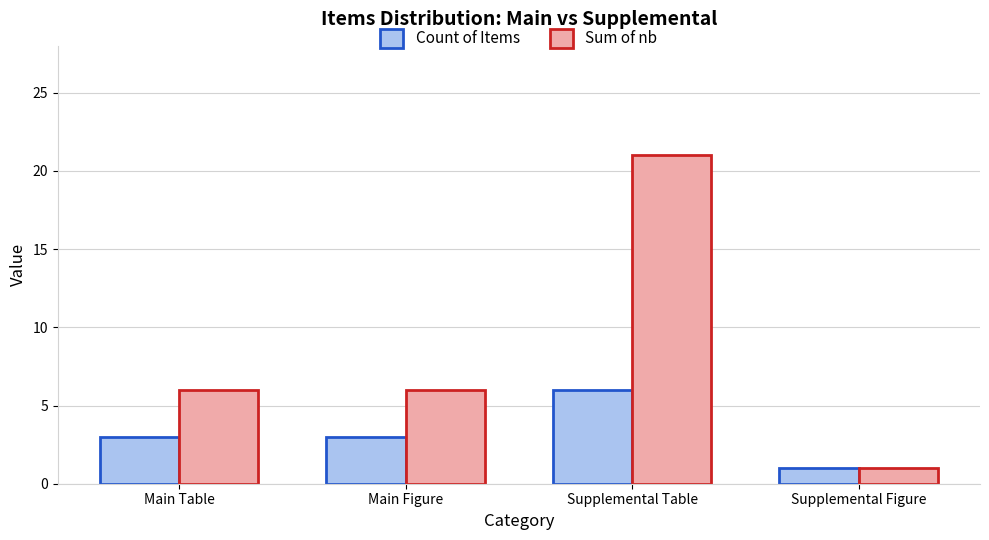

Count the number of categories in the chart.

4